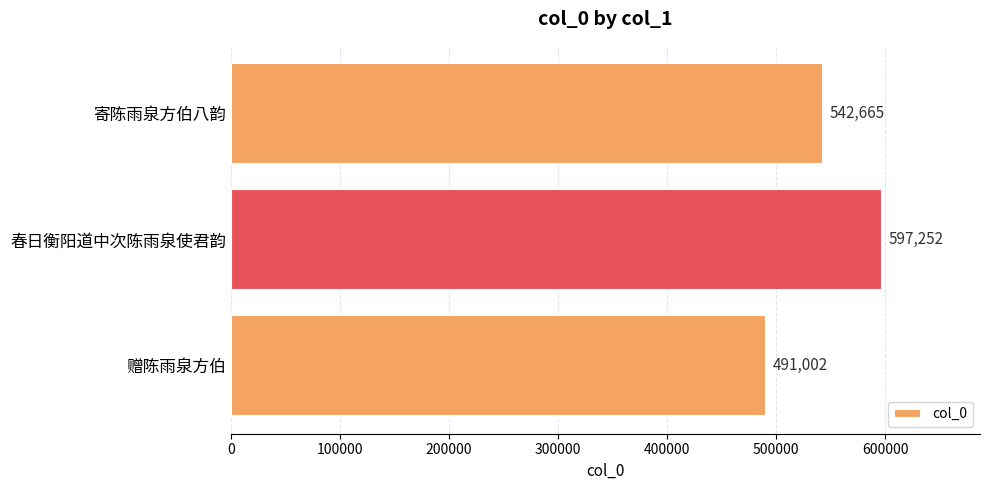

Where is the data nearest to the value 544127?

寄陈雨泉方伯八韵